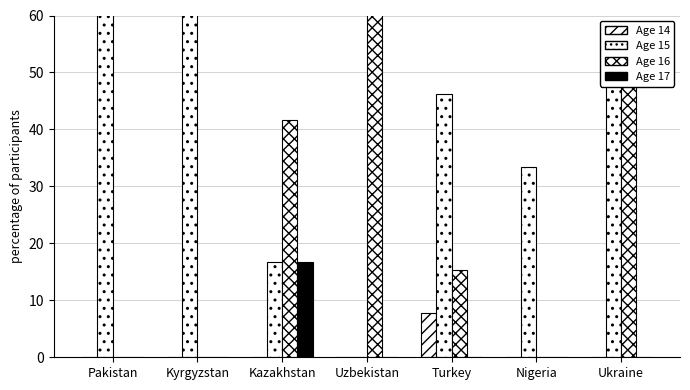

What is the difference between the highest and lowest values at Kyrgyzstan?

100.0